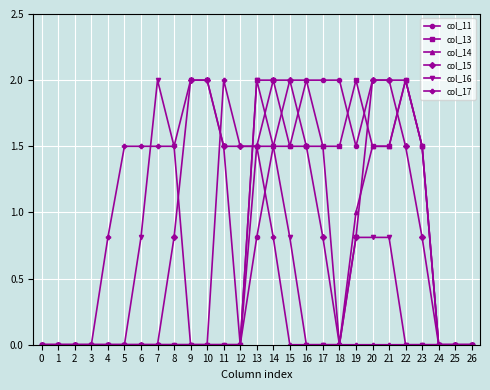

Reading right to left, what are all the values shown in this chart?

col_11: 26=0.0	25=0.0	24=0.0	23=1.5	22=2.0	21=2.0	20=2.0	19=1.5	18=2.0	17=2.0	16=2.0	15=1.5	14=1.5	13=0.8	12=0.0	11=0.0	10=0.0	9=0.0	8=0.0	7=0.0	6=0.0	5=0.0	4=0.0	3=0.0	2=0.0	1=0.0	0=0.0
col_13: 26=0.0	25=0.0	24=0.0	23=1.5	22=2.0	21=1.5	20=1.5	19=2.0	18=1.5	17=1.5	16=1.5	15=1.5	14=2.0	13=2.0	12=0.0	11=0.0	10=0.0	9=0.0	8=0.0	7=0.0	6=0.0	5=0.0	4=0.0	3=0.0	2=0.0	1=0.0	0=0.0
col_14: 26=0.0	25=0.0	24=0.0	23=1.5	22=2.0	21=1.5	20=1.5	19=1.0	18=0.0	17=1.5	16=2.0	15=2.0	14=1.5	13=1.5	12=0.0	11=0.0	10=0.0	9=0.0	8=0.0	7=0.0	6=0.0	5=0.0	4=0.0	3=0.0	2=0.0	1=0.0	0=0.0
col_15: 26=0.0	25=0.0	24=0.0	23=0.8	22=1.5	21=2.0	20=2.0	19=0.8	18=0.0	17=0.8	16=1.5	15=2.0	14=2.0	13=1.5	12=1.5	11=1.5	10=2.0	9=2.0	8=0.8	7=0.0	6=0.0	5=0.0	4=0.0	3=0.0	2=0.0	1=0.0	0=0.0
col_16: 26=0.0	25=0.0	24=0.0	23=0.0	22=0.0	21=0.8	20=0.8	19=0.8	18=0.0	17=0.0	16=0.0	15=0.8	14=1.5	13=2.0	12=0.0	11=1.5	10=2.0	9=2.0	8=1.5	7=2.0	6=0.8	5=0.0	4=0.0	3=0.0	2=0.0	1=0.0	0=0.0
col_17: 26=0.0	25=0.0	24=0.0	23=0.0	22=0.0	21=0.0	20=0.0	19=0.0	18=0.0	17=0.0	16=0.0	15=0.0	14=0.8	13=1.5	12=1.5	11=2.0	10=0.0	9=0.0	8=1.5	7=1.5	6=1.5	5=1.5	4=0.8	3=0.0	2=0.0	1=0.0	0=0.0